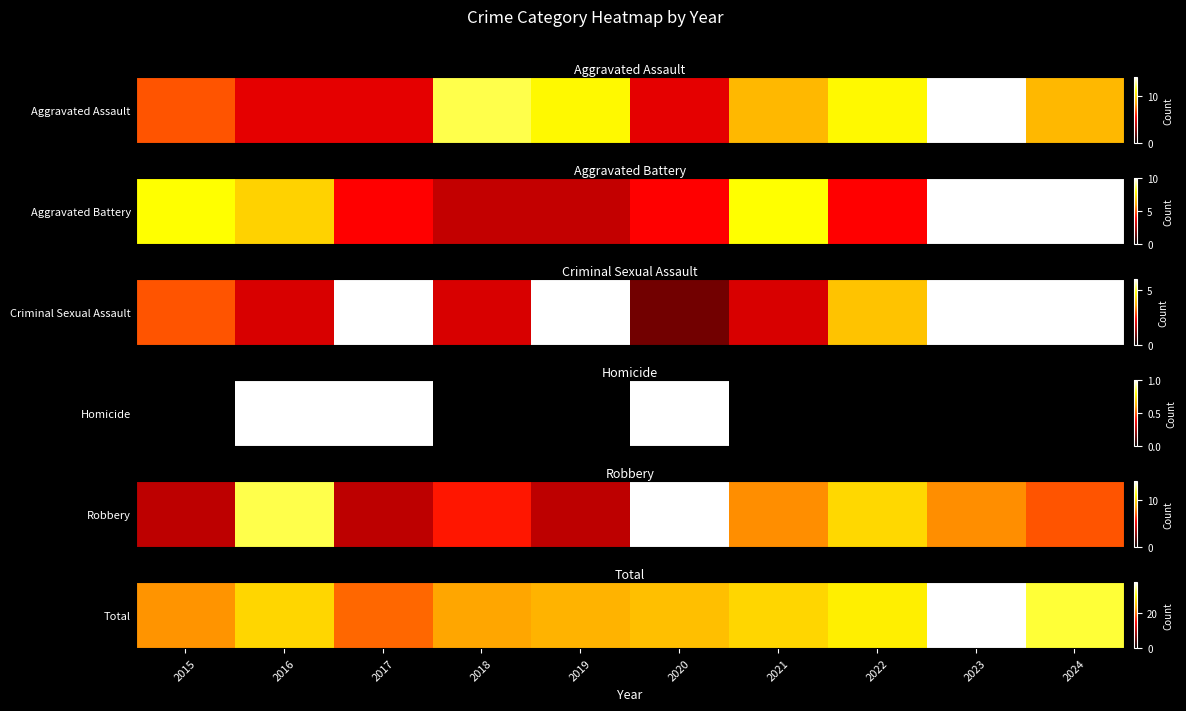

What is the sum of the values at 2021 and 2018?

50